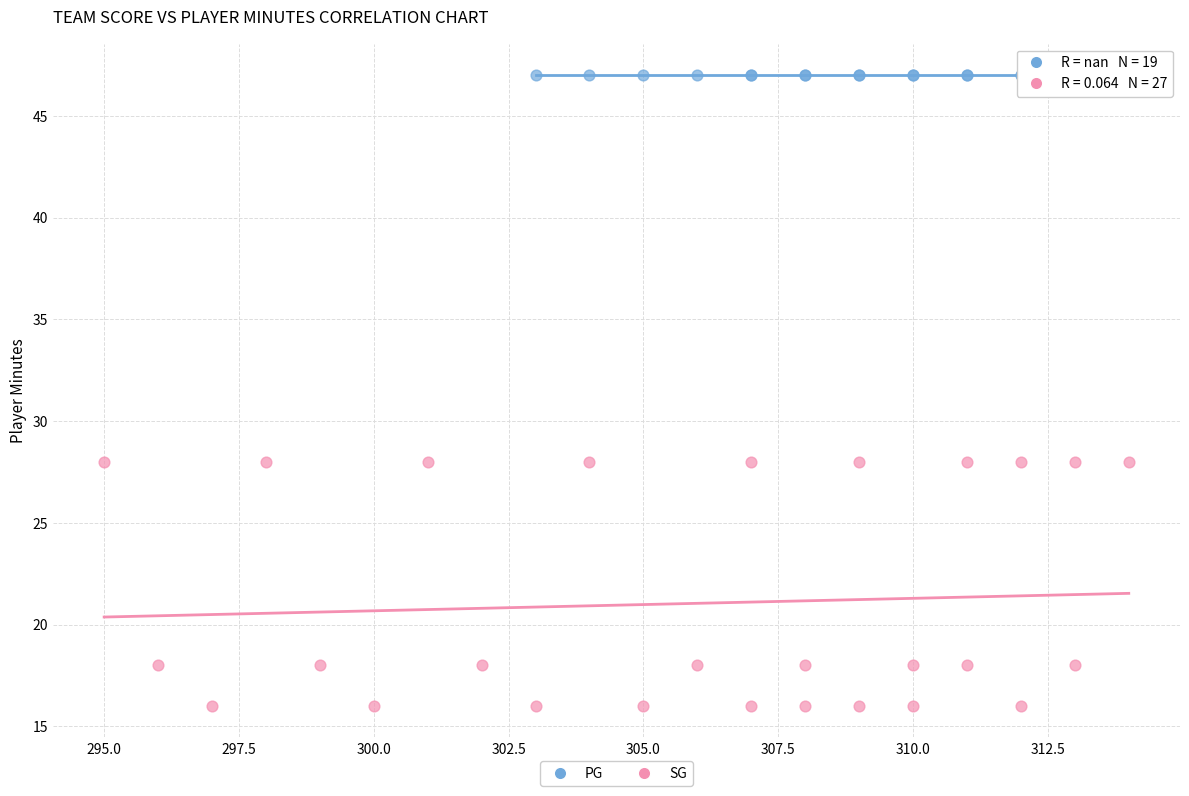

Which series reaches the minimum Y coordinate?

SG